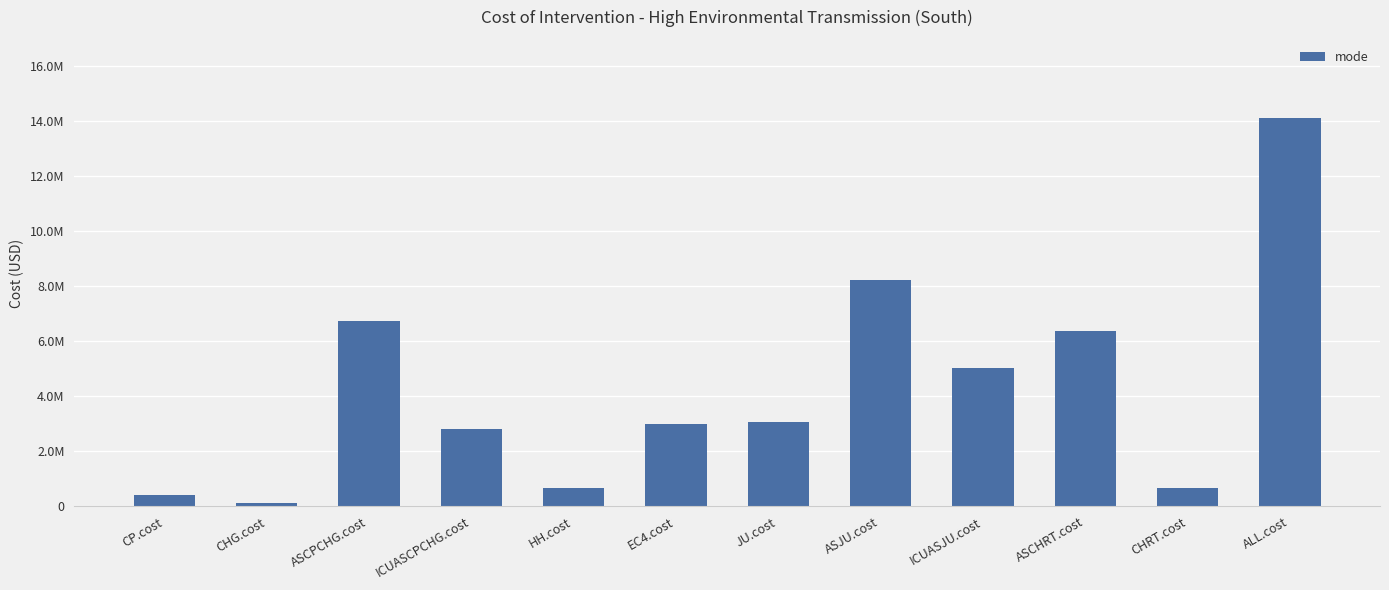

Rank the categories by value from highest to lowest.

ALL.cost, ASJU.cost, ASCPCHG.cost, ASCHRT.cost, ICUASJU.cost, JU.cost, EC4.cost, ICUASCPCHG.cost, HH.cost, CHRT.cost, CP.cost, CHG.cost